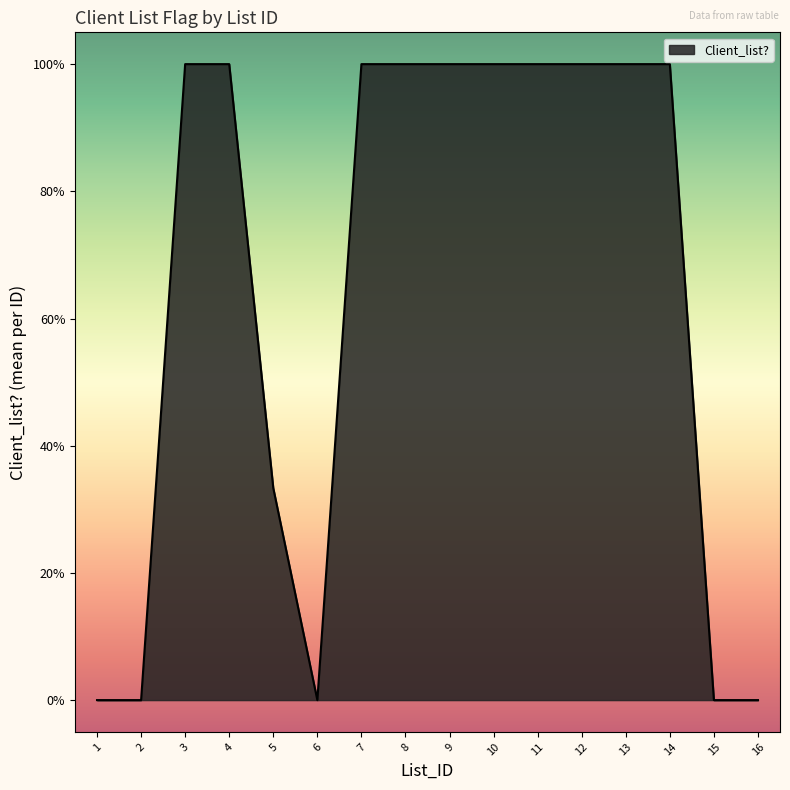

True or false: there are more than 0 points higher than both neighbors.

False